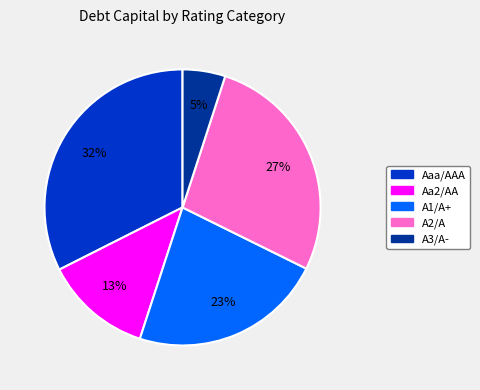

Do A2/A and A3/A- together represent more than half of the pie?

No